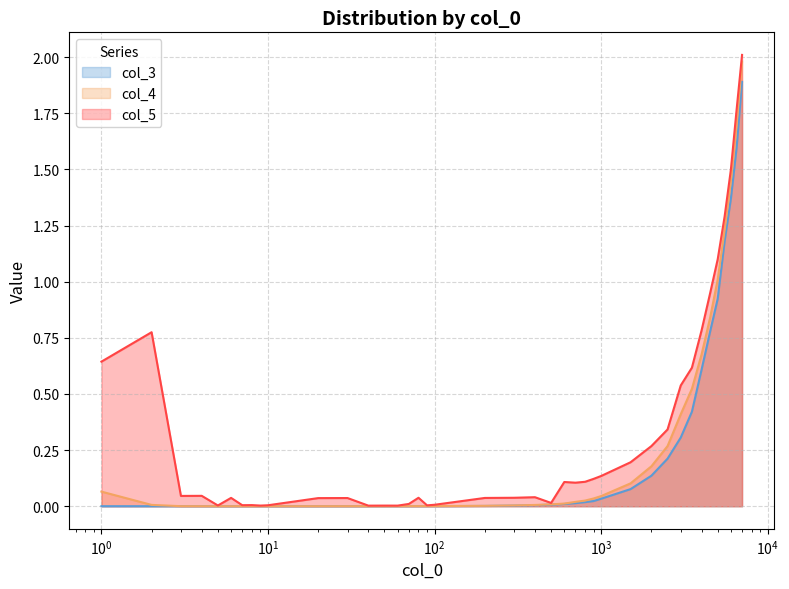

True or false: col_5 has a value of 0.0 at 9.

False